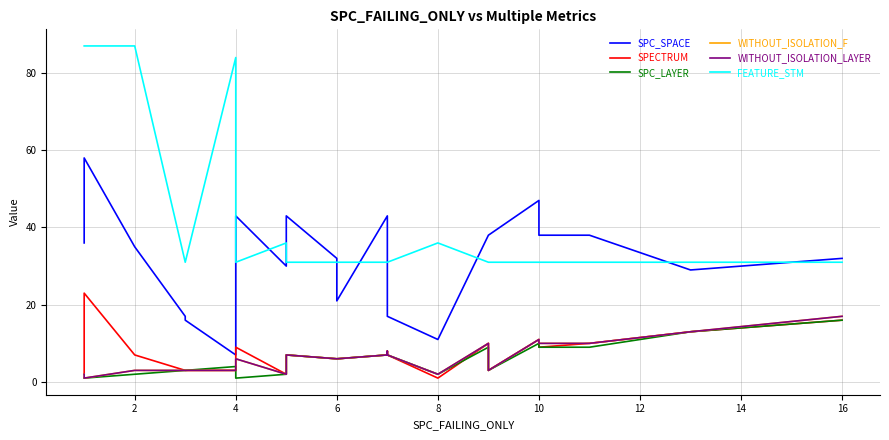

What is the average value of the WITHOUT_ISOLATION_LAYER series?

6